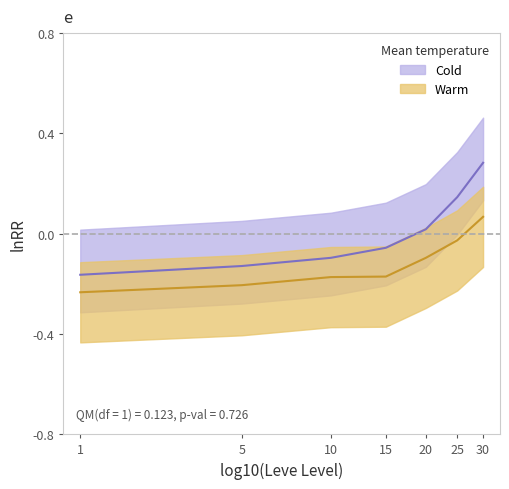

True or false: Leve EXP and Leve Gil intersect in this chart.

False